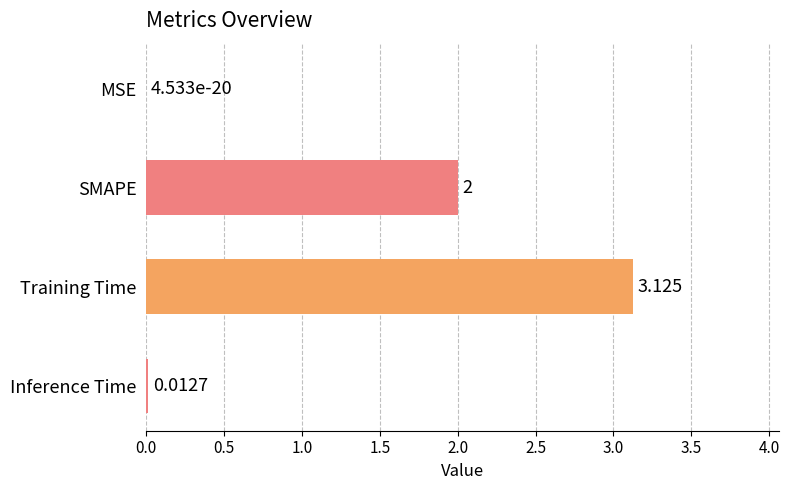

Which label corresponds to the largest value in the chart?

Training Time